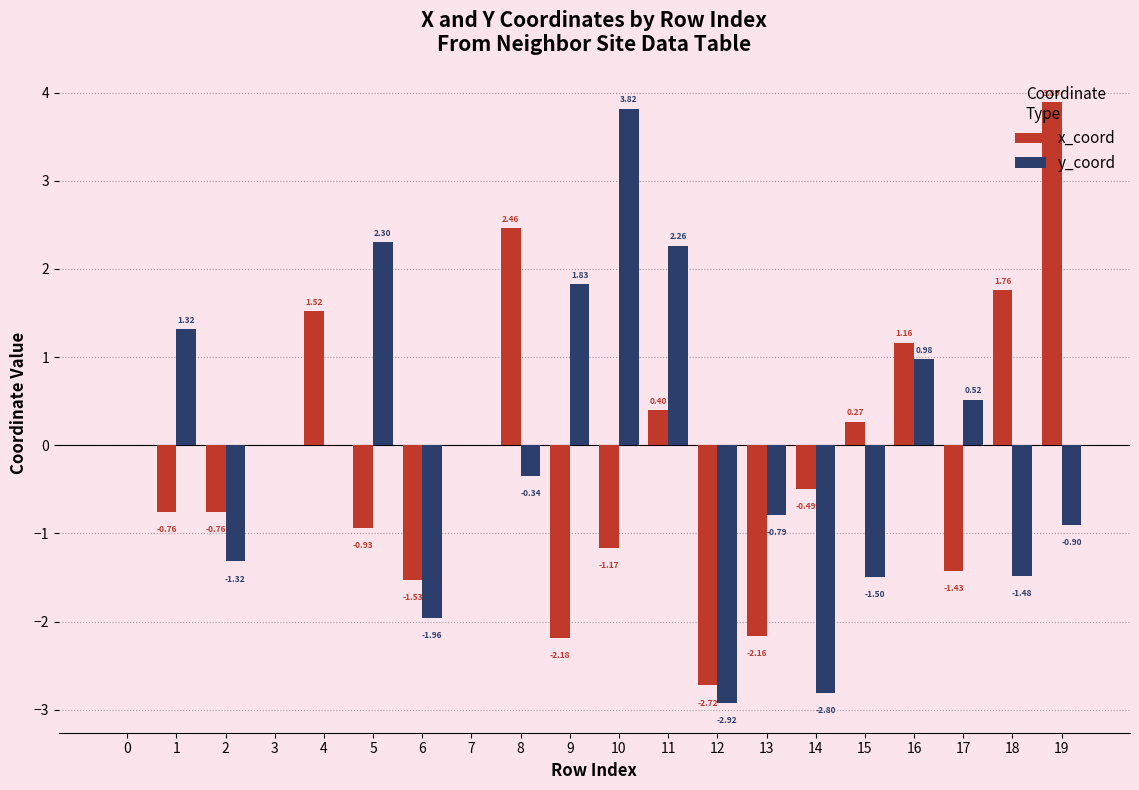

Which series changed the most between 7 and 10?

y_coord